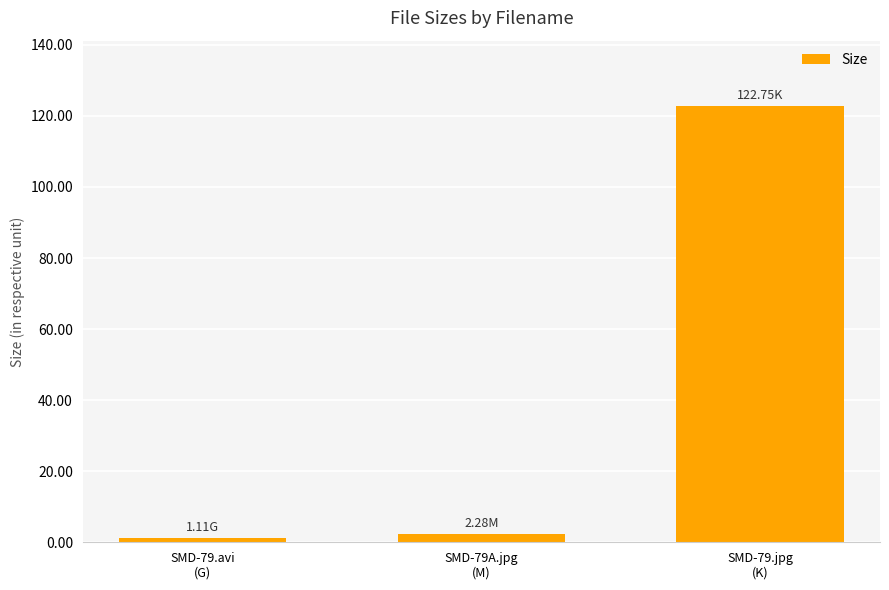

Rank the categories by value from highest to lowest.

SMD-79.jpg
(K), SMD-79A.jpg
(M), SMD-79.avi
(G)